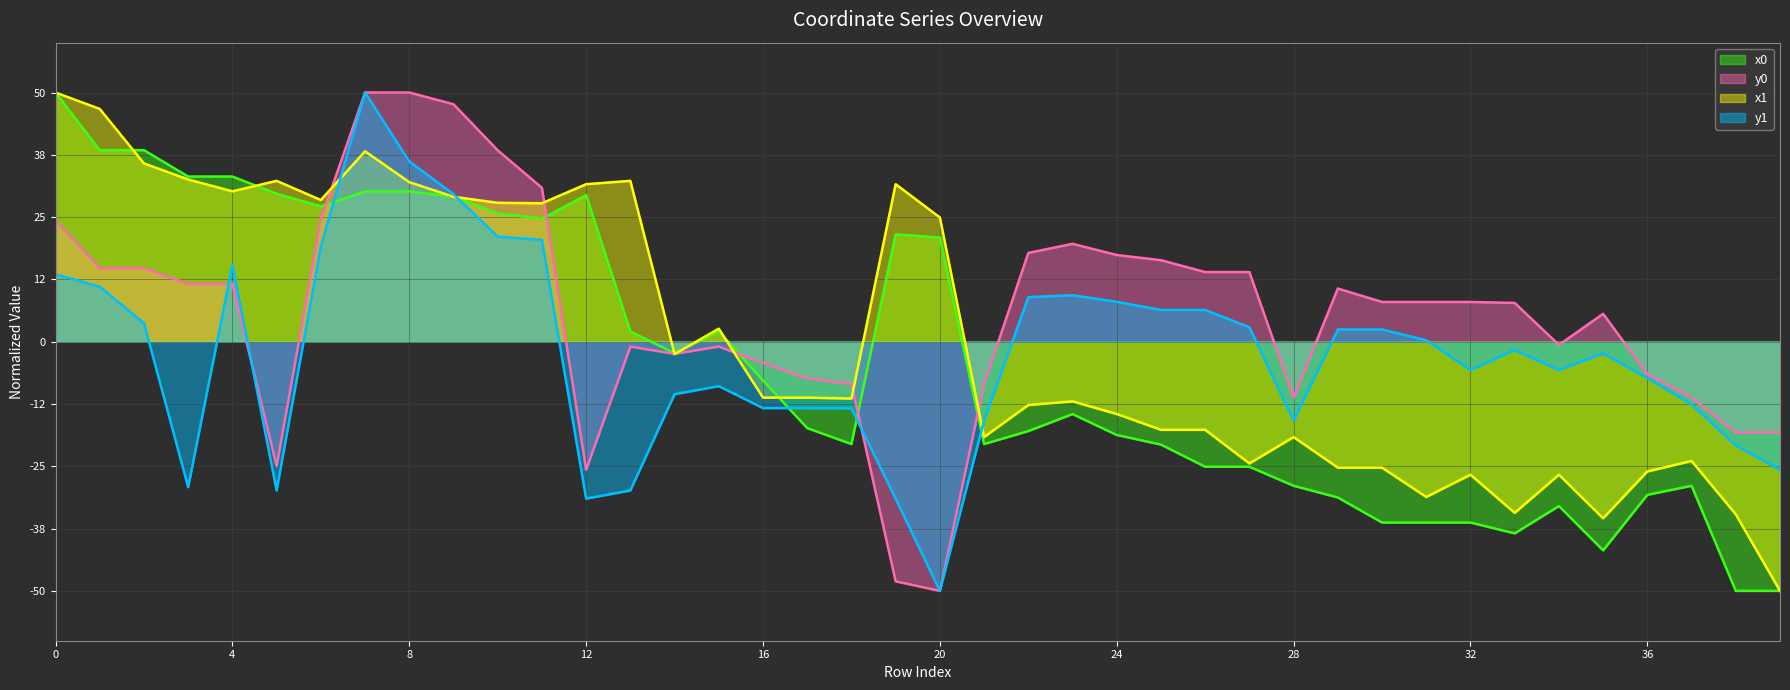

True or false: x1 has more than 2 interior local peaks.

True